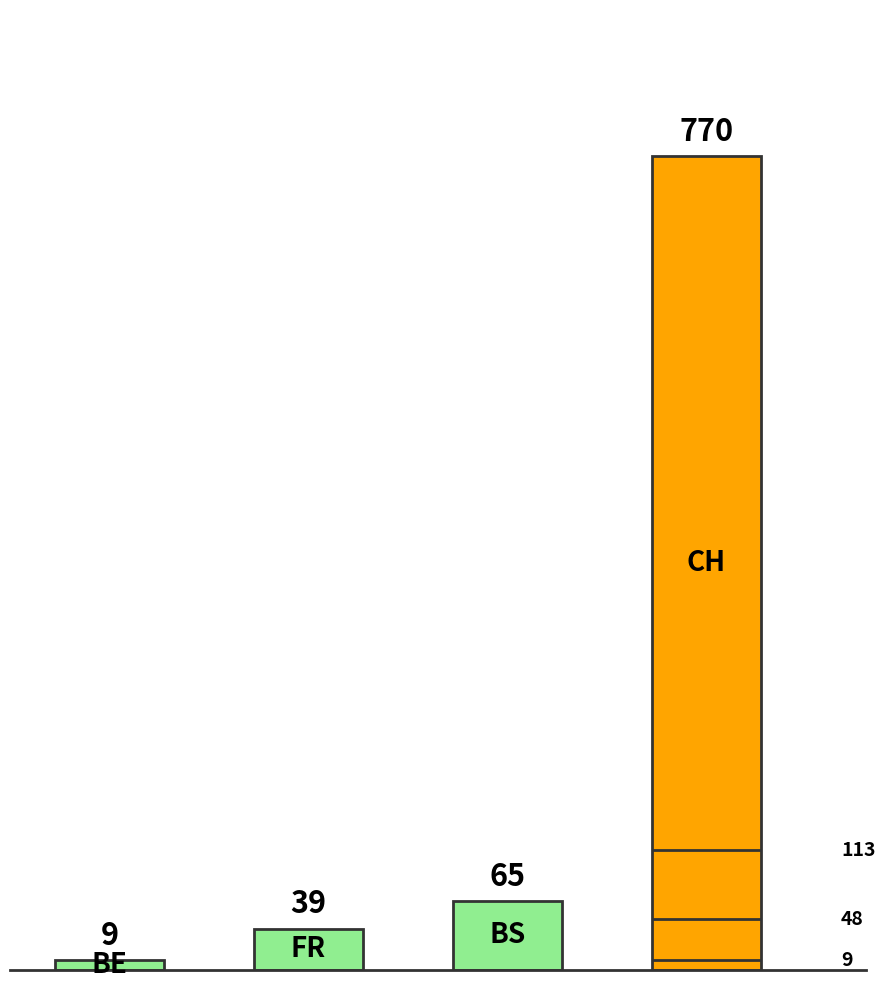

What is the ratio of the value at 2 to the value at 1?

1.7